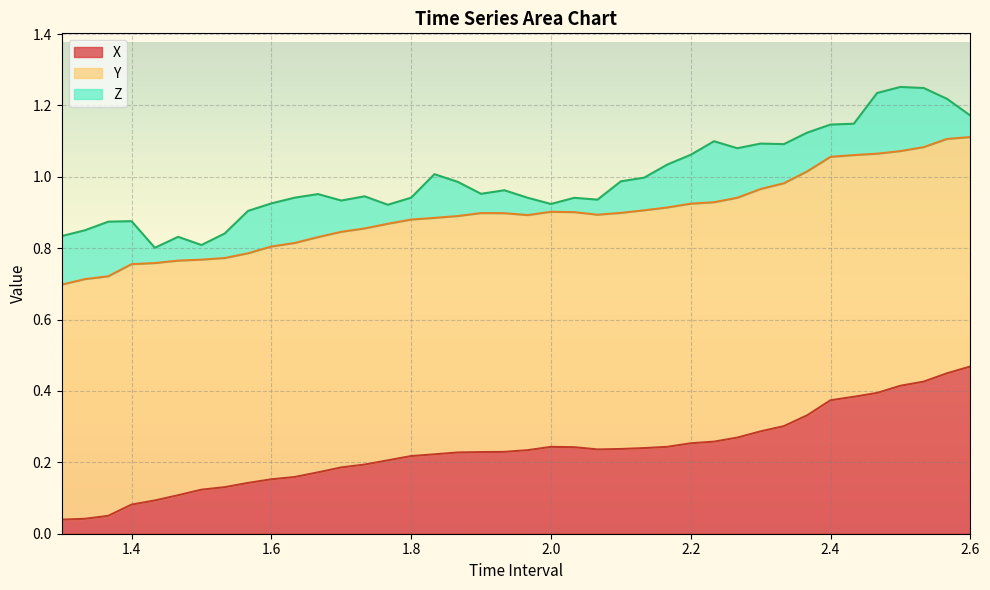

Reading left to right, what are all the values shown in this chart?

X: 1.300000000000001=0.0	1.333333333333334=0.0	1.366666666666668=0.1	1.400000000000001=0.1	1.433333333333334=0.1	1.466666666666668=0.1	1.500000000000001=0.1	1.533333333333335=0.1	1.566666666666668=0.1	1.600000000000002=0.2	1.633333333333335=0.2	1.666666666666669=0.2	1.700000000000002=0.2	1.733333333333335=0.2	1.766666666666669=0.2	1.800000000000002=0.2	1.833333333333336=0.2	1.866666666666669=0.2	1.900000000000003=0.2	1.933333333333336=0.2	1.966666666666669=0.2	2.000000000000003=0.2	2.033333333333336=0.2	2.066666666666669=0.2	2.100000000000002=0.2	2.133333333333336=0.2	2.166666666666669=0.2	2.200000000000002=0.3	2.233333333333335=0.3	2.266666666666668=0.3	2.300000000000002=0.3	2.333333333333335=0.3	2.366666666666668=0.3	2.400000000000001=0.4	2.433333333333334=0.4	2.466666666666668=0.4	2.500000000000001=0.4	2.533333333333334=0.4	2.566666666666667=0.4	2.600000000000001=0.5
Y: 1.300000000000001=0.7	1.333333333333334=0.7	1.366666666666668=0.7	1.400000000000001=0.7	1.433333333333334=0.7	1.466666666666668=0.7	1.500000000000001=0.6	1.533333333333335=0.6	1.566666666666668=0.6	1.600000000000002=0.7	1.633333333333335=0.7	1.666666666666669=0.7	1.700000000000002=0.7	1.733333333333335=0.7	1.766666666666669=0.7	1.800000000000002=0.7	1.833333333333336=0.7	1.866666666666669=0.7	1.900000000000003=0.7	1.933333333333336=0.7	1.966666666666669=0.7	2.000000000000003=0.7	2.033333333333336=0.7	2.066666666666669=0.7	2.100000000000002=0.7	2.133333333333336=0.7	2.166666666666669=0.7	2.200000000000002=0.7	2.233333333333335=0.7	2.266666666666668=0.7	2.300000000000002=0.7	2.333333333333335=0.7	2.366666666666668=0.7	2.400000000000001=0.7	2.433333333333334=0.7	2.466666666666668=0.7	2.500000000000001=0.7	2.533333333333334=0.7	2.566666666666667=0.7	2.600000000000001=0.6
Z: 1.300000000000001=0.1	1.333333333333334=0.1	1.366666666666668=0.2	1.400000000000001=0.1	1.433333333333334=0.0	1.466666666666668=0.1	1.500000000000001=0.0	1.533333333333335=0.1	1.566666666666668=0.1	1.600000000000002=0.1	1.633333333333335=0.1	1.666666666666669=0.1	1.700000000000002=0.1	1.733333333333335=0.1	1.766666666666669=0.1	1.800000000000002=0.1	1.833333333333336=0.1	1.866666666666669=0.1	1.900000000000003=0.1	1.933333333333336=0.1	1.966666666666669=0.0	2.000000000000003=0.0	2.033333333333336=0.0	2.066666666666669=0.0	2.100000000000002=0.1	2.133333333333336=0.1	2.166666666666669=0.1	2.200000000000002=0.1	2.233333333333335=0.2	2.266666666666668=0.1	2.300000000000002=0.1	2.333333333333335=0.1	2.366666666666668=0.1	2.400000000000001=0.1	2.433333333333334=0.1	2.466666666666668=0.2	2.500000000000001=0.2	2.533333333333334=0.2	2.566666666666667=0.1	2.600000000000001=0.1